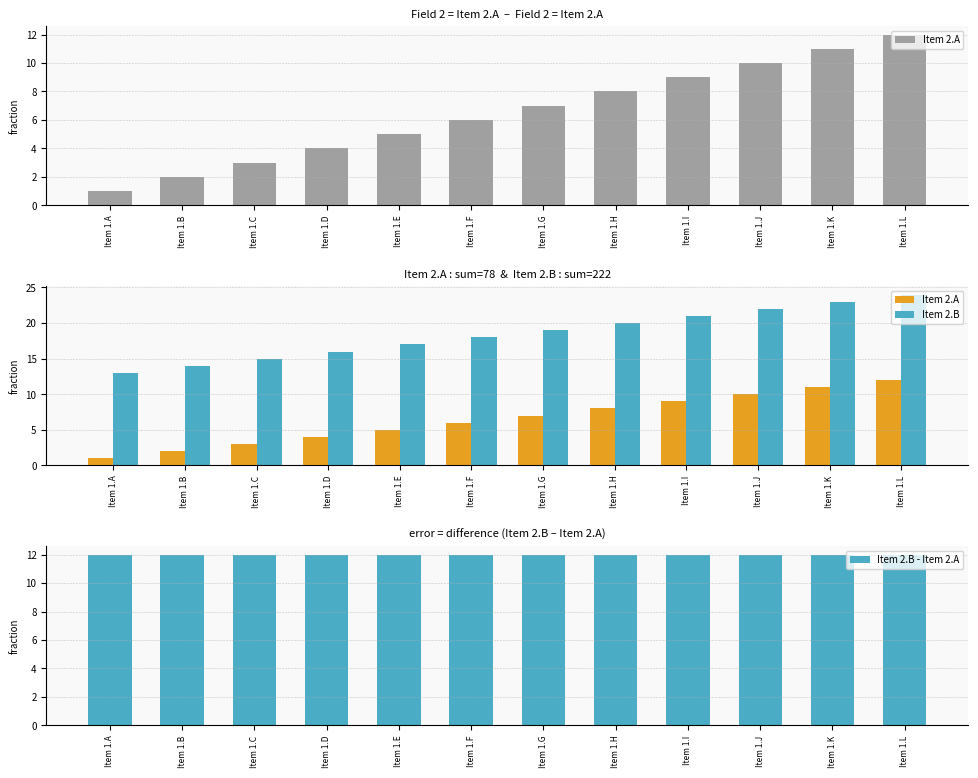

What is the approximate value of Item 2.B at Item 1.G?

19